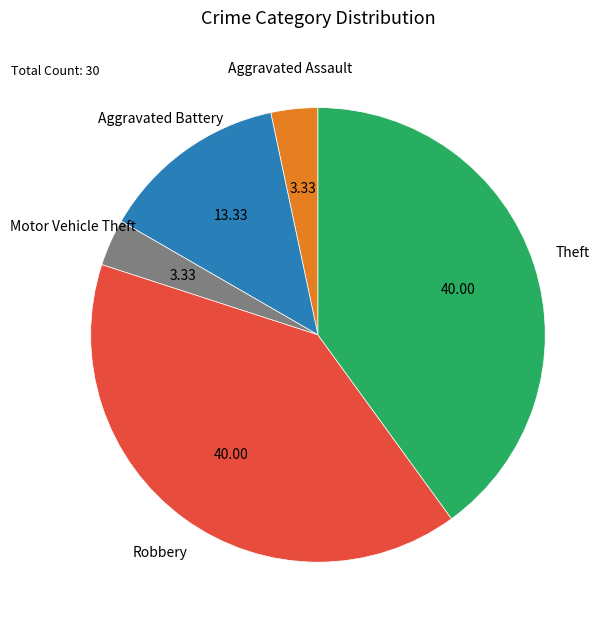

Count the number of slices in the pie.

5